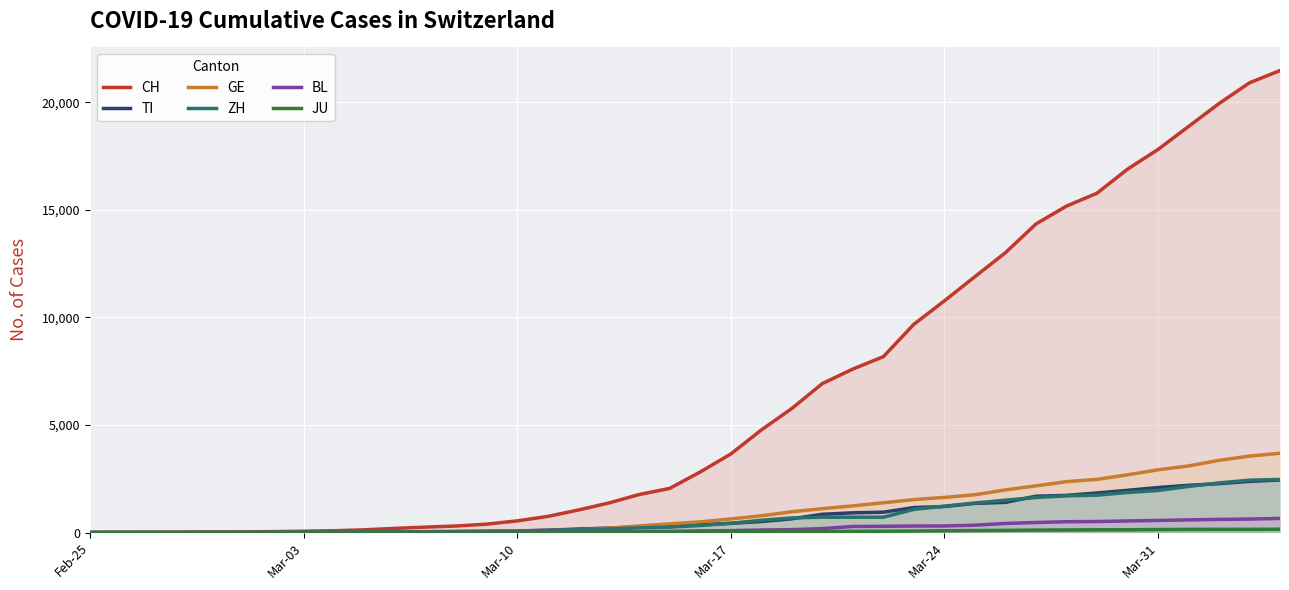

Which series has the largest total across all categories?

CH